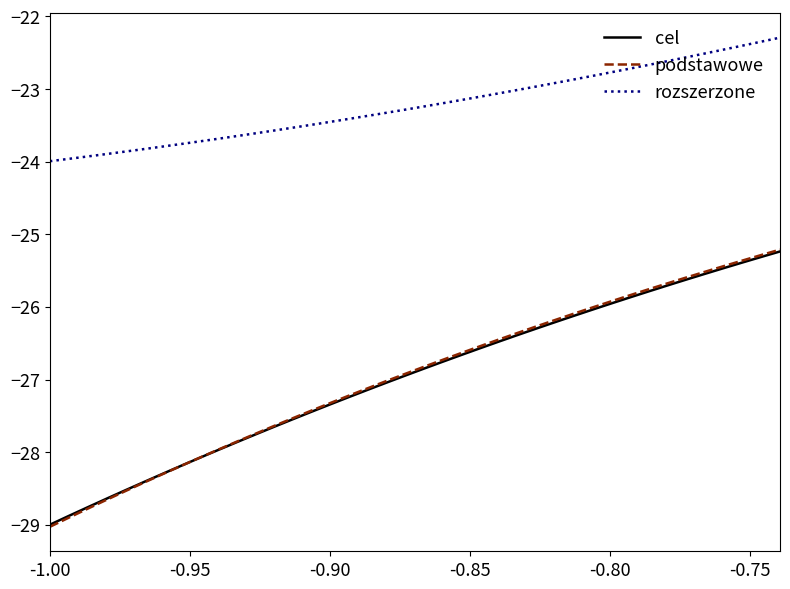

What is the smallest value displayed?

-29.0